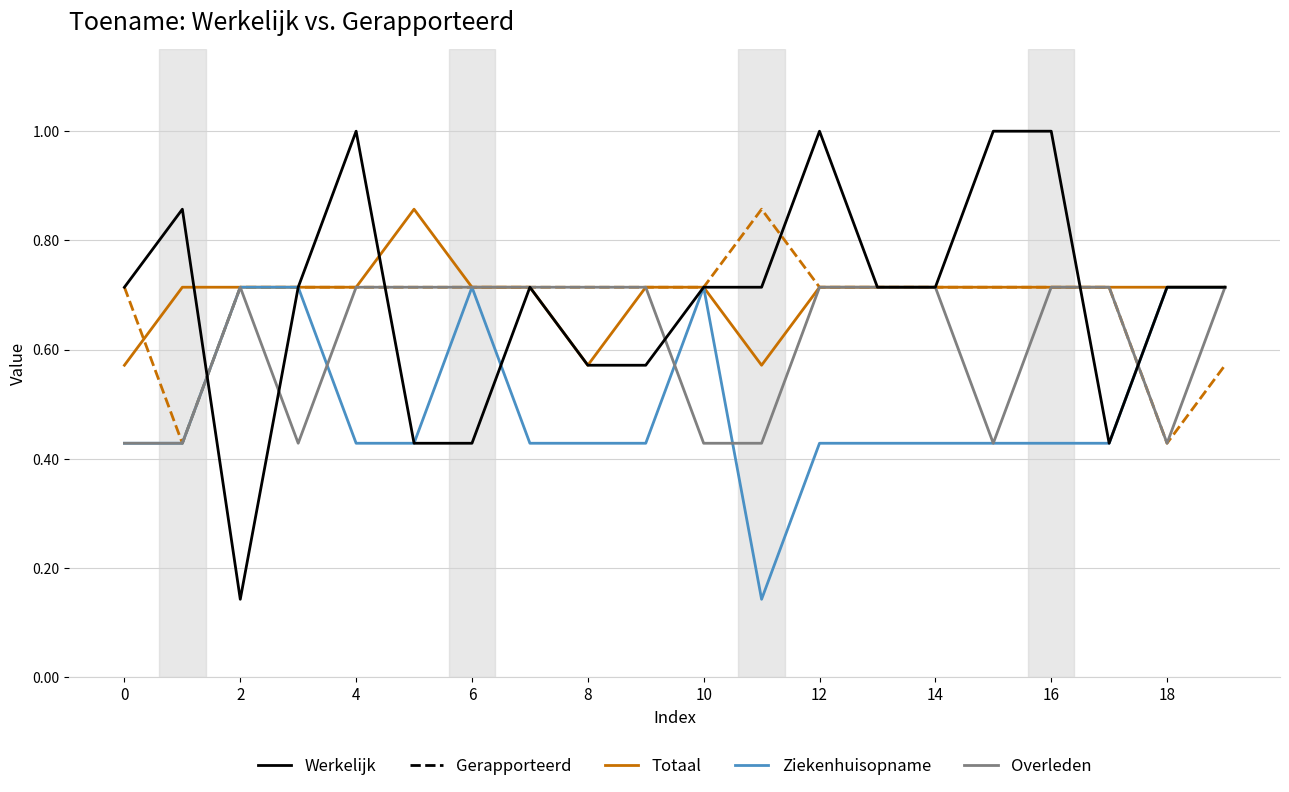

Reading left to right, what are all the values shown in this chart?

Totaal (Werkelijk): 0.6	0.7	0.7	0.7	0.7	0.9	0.7	0.7	0.6	0.7	0.7	0.6	0.7	0.7	0.7	0.7	0.7	0.7	0.7	0.7
Totaal (Gerapporteerd): 0.7	0.4	0.7	0.7	0.7	0.7	0.7	0.7	0.7	0.7	0.7	0.9	0.7	0.7	0.7	0.7	0.7	0.7	0.4	0.6
Ziekenhuisopname: 0.4	0.4	0.7	0.7	0.4	0.4	0.7	0.4	0.4	0.4	0.7	0.1	0.4	0.4	0.4	0.4	0.4	0.4	0.7	0.7
Overleden: 0.4	0.4	0.7	0.4	0.7	0.7	0.7	0.7	0.7	0.7	0.4	0.4	0.7	0.7	0.7	0.4	0.7	0.7	0.4	0.7
Row 11: 0.7	0.9	0.1	0.7	1.0	0.4	0.4	0.7	0.6	0.6	0.7	0.7	1.0	0.7	0.7	1.0	1.0	0.4	0.7	0.7